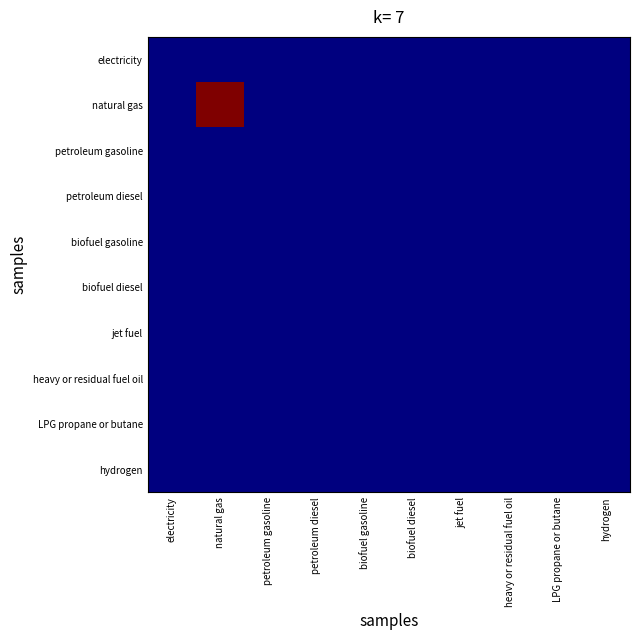

Reading left to right, list all the values displayed in this chart.

electricity: electricity=0.0	natural gas=0.0	petroleum gasoline=0.0	petroleum diesel=0.0	biofuel gasoline=0.0	biofuel diesel=0.0	jet fuel=0.0	heavy or residual fuel oil=0.0	LPG propane or butane=0.0	hydrogen=0.0
natural gas: electricity=0.0	natural gas=1.0	petroleum gasoline=0.0	petroleum diesel=0.0	biofuel gasoline=0.0	biofuel diesel=0.0	jet fuel=0.0	heavy or residual fuel oil=0.0	LPG propane or butane=0.0	hydrogen=0.0
petroleum gasoline: electricity=0.0	natural gas=0.0	petroleum gasoline=0.0	petroleum diesel=0.0	biofuel gasoline=0.0	biofuel diesel=0.0	jet fuel=0.0	heavy or residual fuel oil=0.0	LPG propane or butane=0.0	hydrogen=0.0
petroleum diesel: electricity=0.0	natural gas=0.0	petroleum gasoline=0.0	petroleum diesel=0.0	biofuel gasoline=0.0	biofuel diesel=0.0	jet fuel=0.0	heavy or residual fuel oil=0.0	LPG propane or butane=0.0	hydrogen=0.0
biofuel gasoline: electricity=0.0	natural gas=0.0	petroleum gasoline=0.0	petroleum diesel=0.0	biofuel gasoline=0.0	biofuel diesel=0.0	jet fuel=0.0	heavy or residual fuel oil=0.0	LPG propane or butane=0.0	hydrogen=0.0
biofuel diesel: electricity=0.0	natural gas=0.0	petroleum gasoline=0.0	petroleum diesel=0.0	biofuel gasoline=0.0	biofuel diesel=0.0	jet fuel=0.0	heavy or residual fuel oil=0.0	LPG propane or butane=0.0	hydrogen=0.0
jet fuel: electricity=0.0	natural gas=0.0	petroleum gasoline=0.0	petroleum diesel=0.0	biofuel gasoline=0.0	biofuel diesel=0.0	jet fuel=0.0	heavy or residual fuel oil=0.0	LPG propane or butane=0.0	hydrogen=0.0
heavy or residual fuel oil: electricity=0.0	natural gas=0.0	petroleum gasoline=0.0	petroleum diesel=0.0	biofuel gasoline=0.0	biofuel diesel=0.0	jet fuel=0.0	heavy or residual fuel oil=0.0	LPG propane or butane=0.0	hydrogen=0.0
LPG propane or butane: electricity=0.0	natural gas=0.0	petroleum gasoline=0.0	petroleum diesel=0.0	biofuel gasoline=0.0	biofuel diesel=0.0	jet fuel=0.0	heavy or residual fuel oil=0.0	LPG propane or butane=0.0	hydrogen=0.0
hydrogen: electricity=0.0	natural gas=0.0	petroleum gasoline=0.0	petroleum diesel=0.0	biofuel gasoline=0.0	biofuel diesel=0.0	jet fuel=0.0	heavy or residual fuel oil=0.0	LPG propane or butane=0.0	hydrogen=0.0